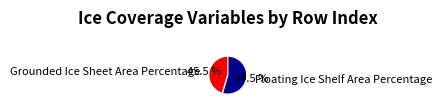

Between Grounded Ice Sheet Area Percentage and Floating Ice Shelf Area Percentage, which is larger?

Floating Ice Shelf Area Percentage